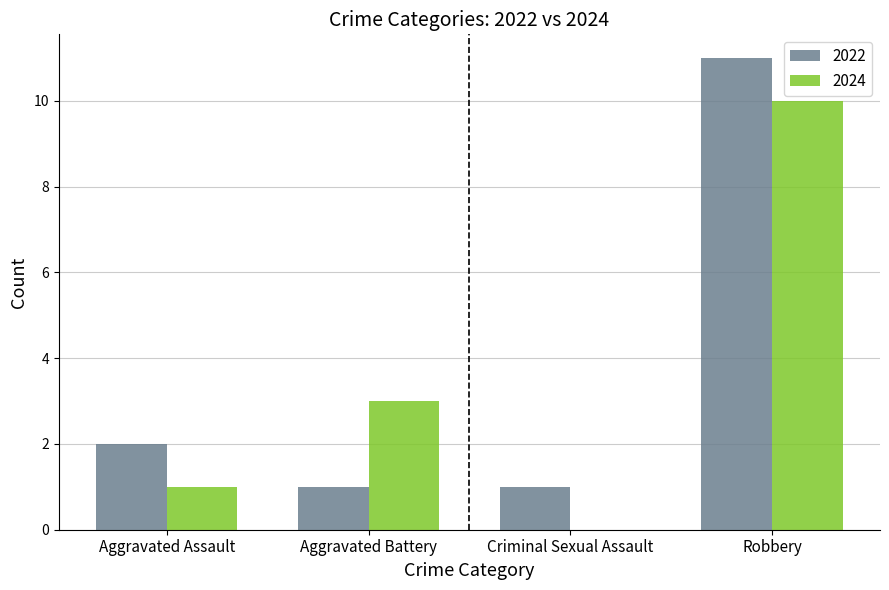

Where is 2022 nearest to the value 6?

Aggravated Assault